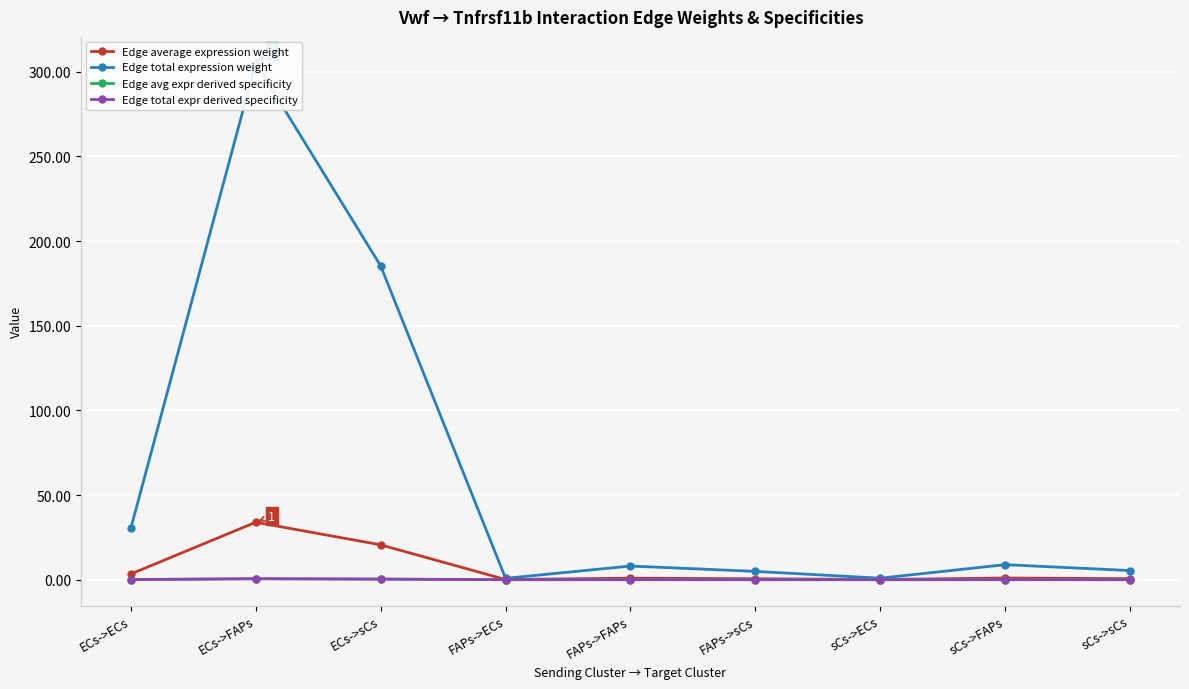

Between ECs->ECs and sCs->ECs, which series saw the biggest shift?

Edge total expression weight